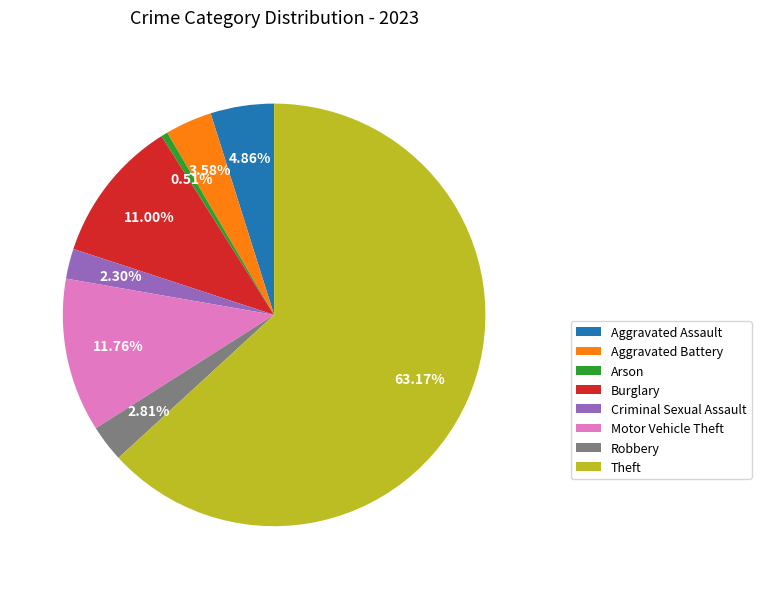

Is the sum of Aggravated Battery and Theft greater than half?

Yes